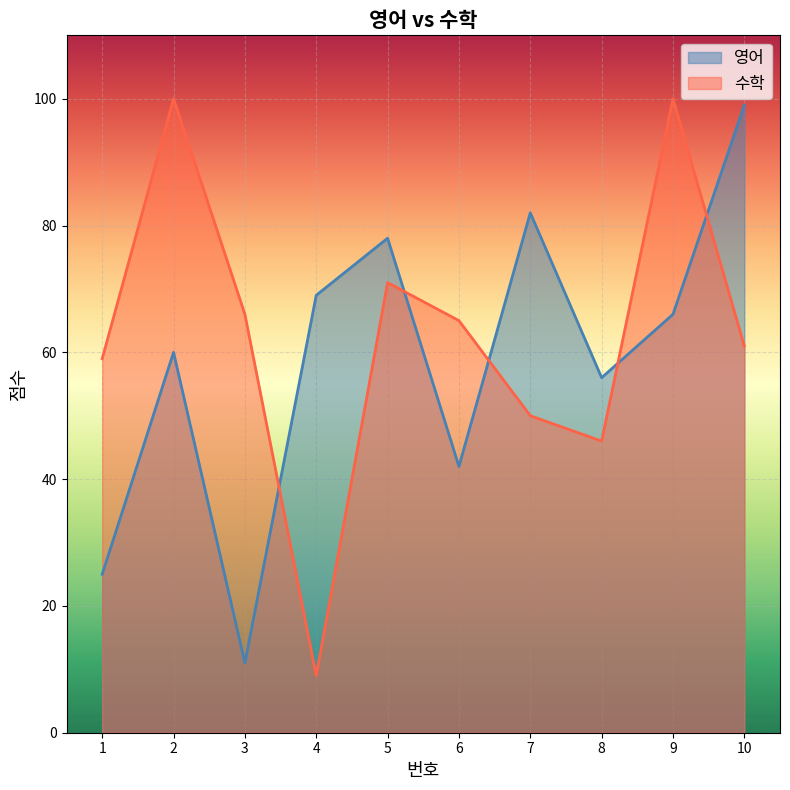

Between 5 and 9, which series saw the biggest shift?

수학